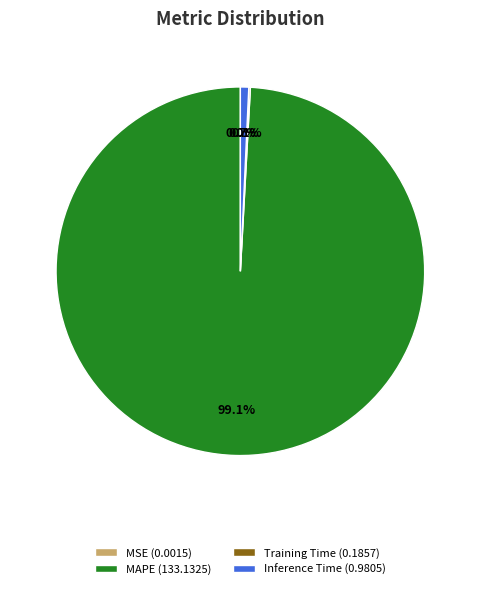

What is the majority slice?

MAPE (133.1325)